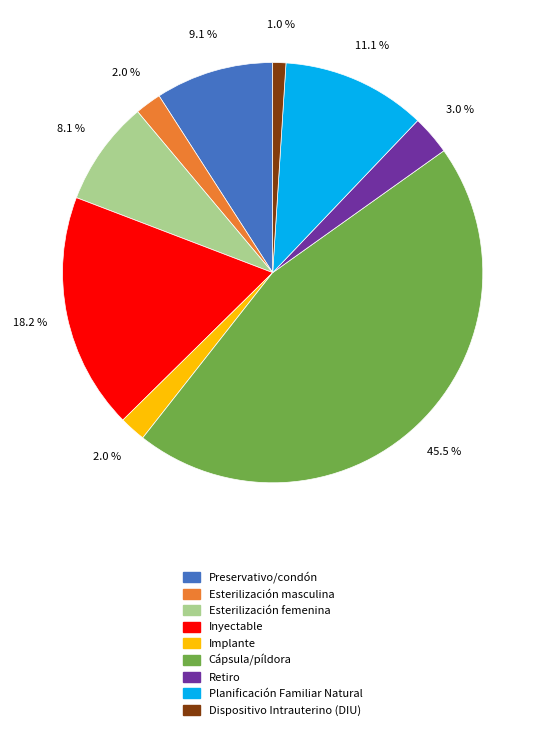

How many segments does this pie chart have?

9